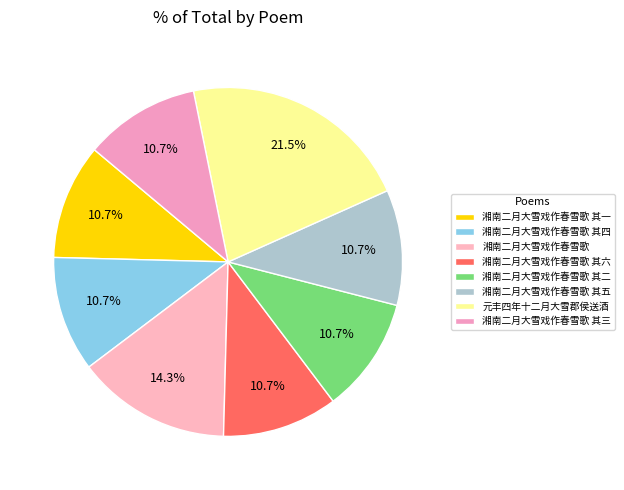

What percentage do 湘南二月大雪戏作春雪歌 其二 and 元丰四年十二月大雪郡侯送酒 together represent?

32.2%